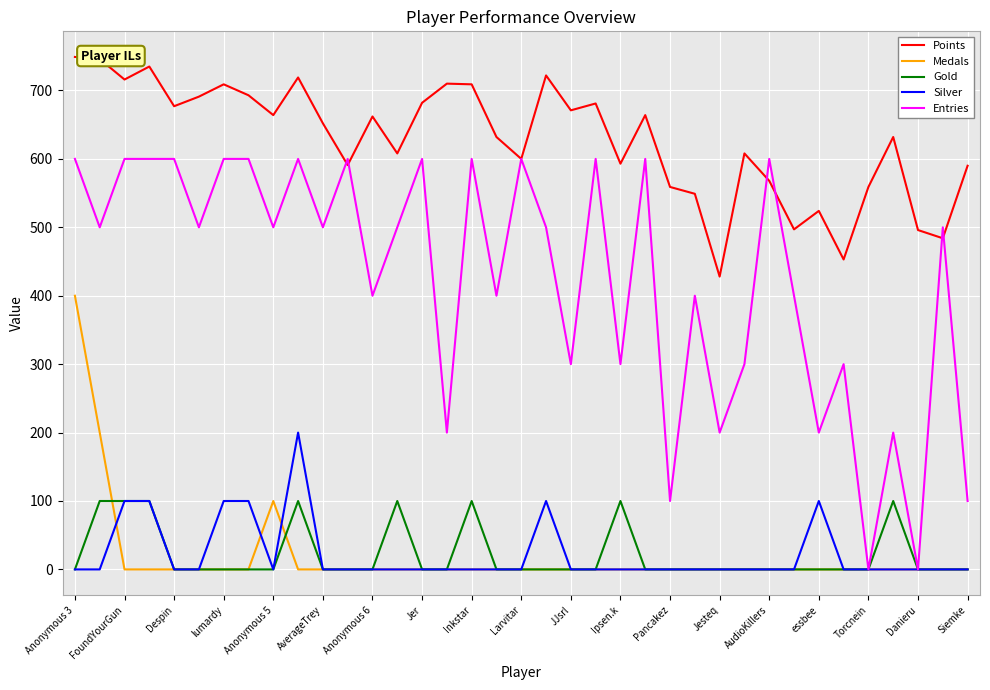

What is the highest value of the Medals series?

400